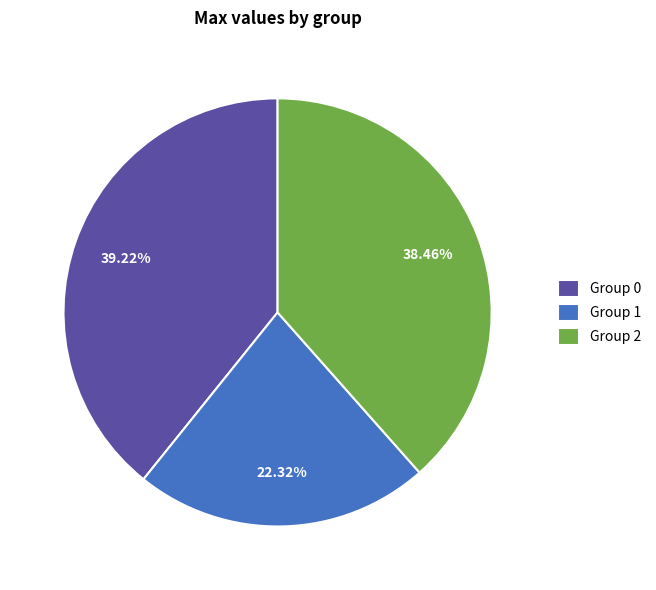

Count the number of slices in the pie.

3